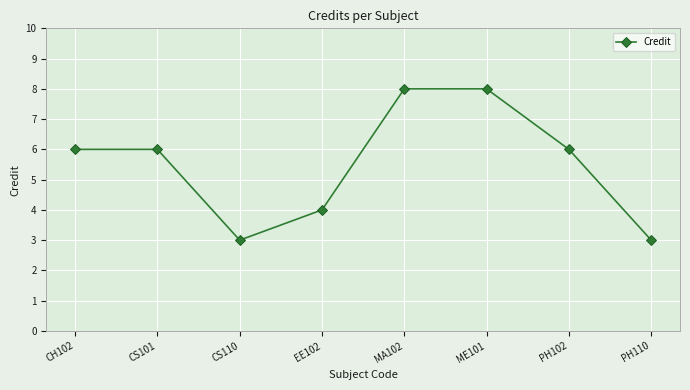

What is the greatest value displayed?

8